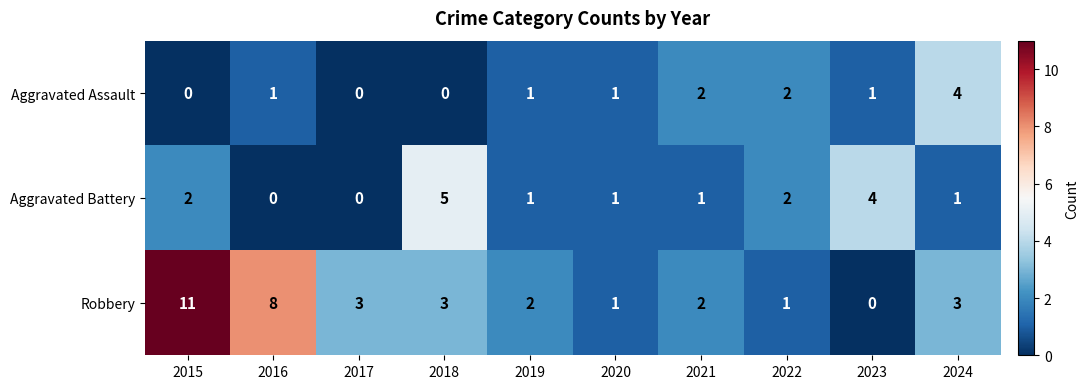

Reading left to right, transcribe all the data shown in this chart.

Aggravated Assault: 0	1	0	0	1	1	2	2	1	4
Aggravated Battery: 2	0	0	5	1	1	1	2	4	1
Robbery: 11	8	3	3	2	1	2	1	0	3